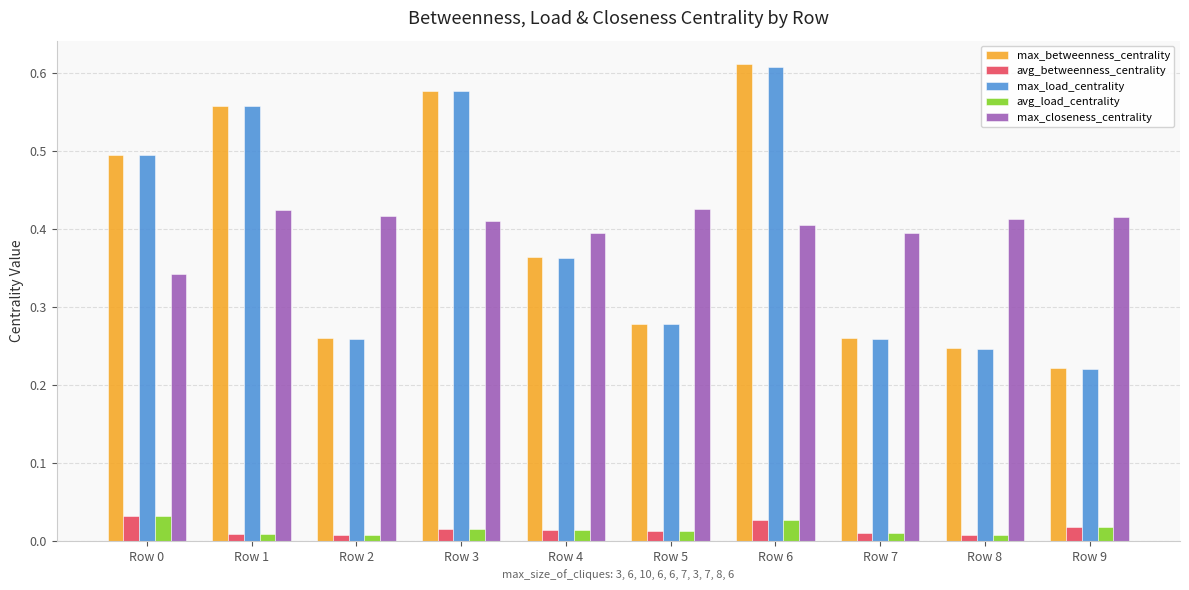

What is the sum of the max_betweenness_centrality values at Row 9 and Row 8?

0.5